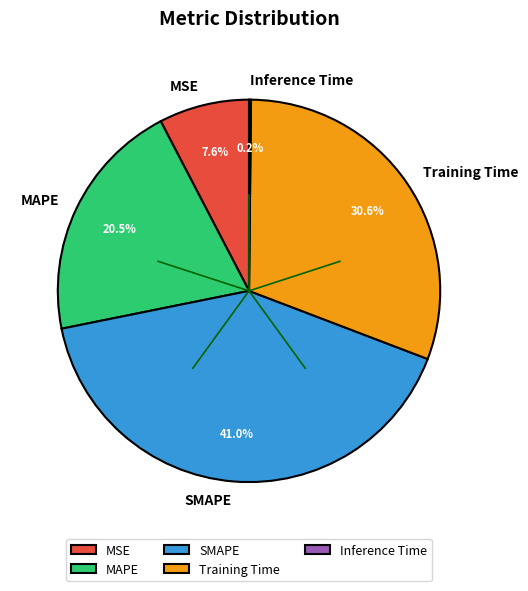

What portion of the pie excludes SMAPE?

59.0%